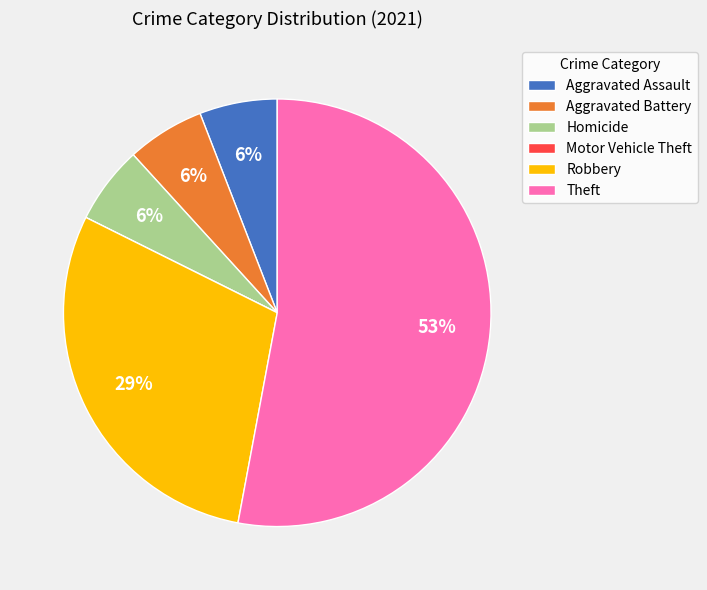

What is the ratio of the value at Aggravated Battery to the value at Theft?

0.1